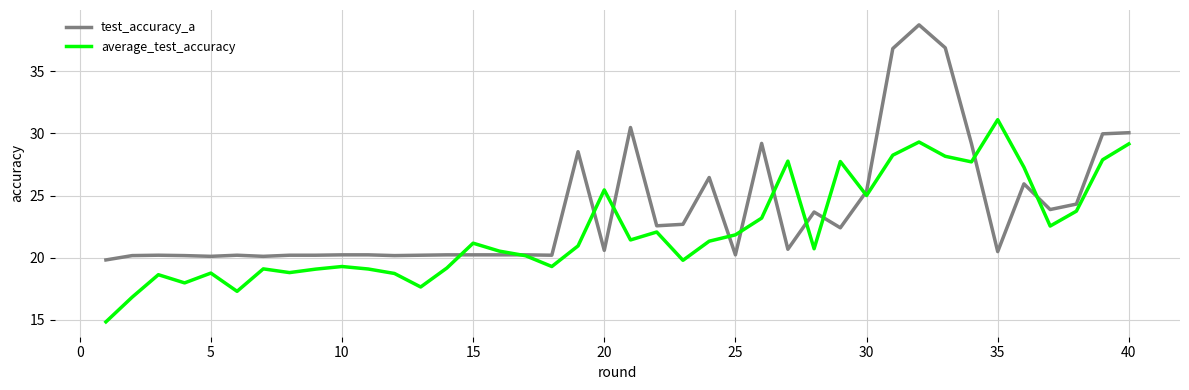

What is the sum of all test_accuracy_a values?

952.0